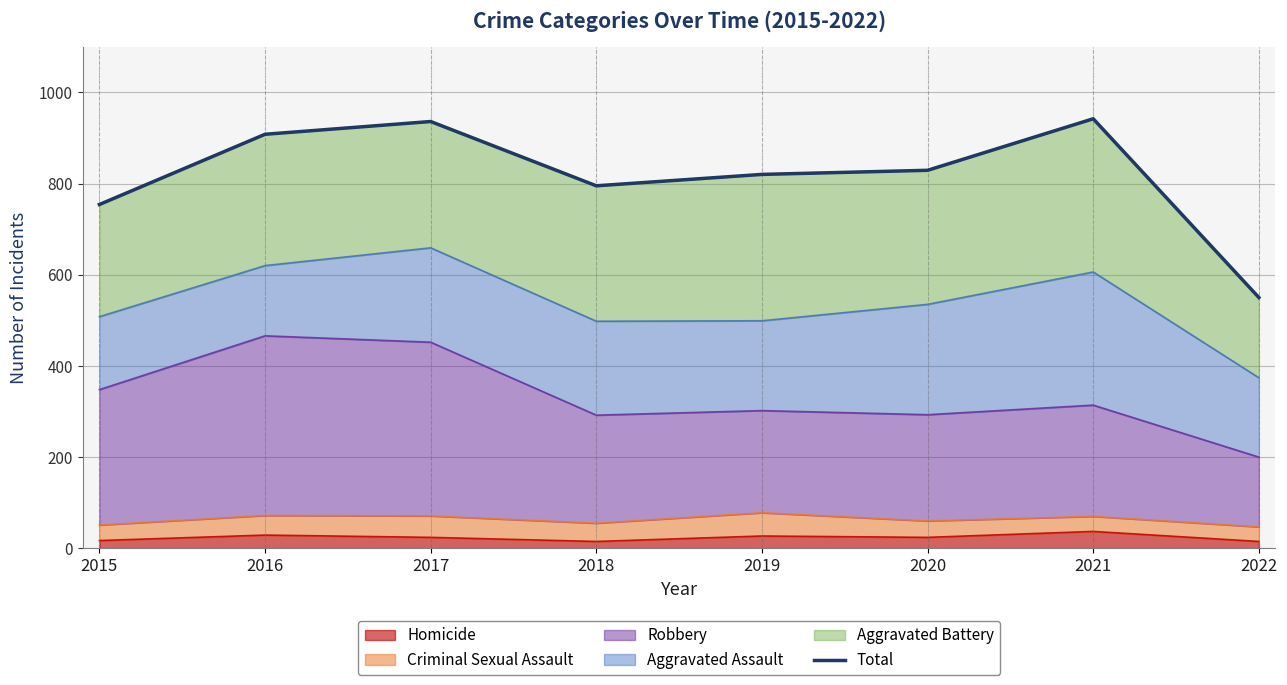

What is the sum of all values?

6534